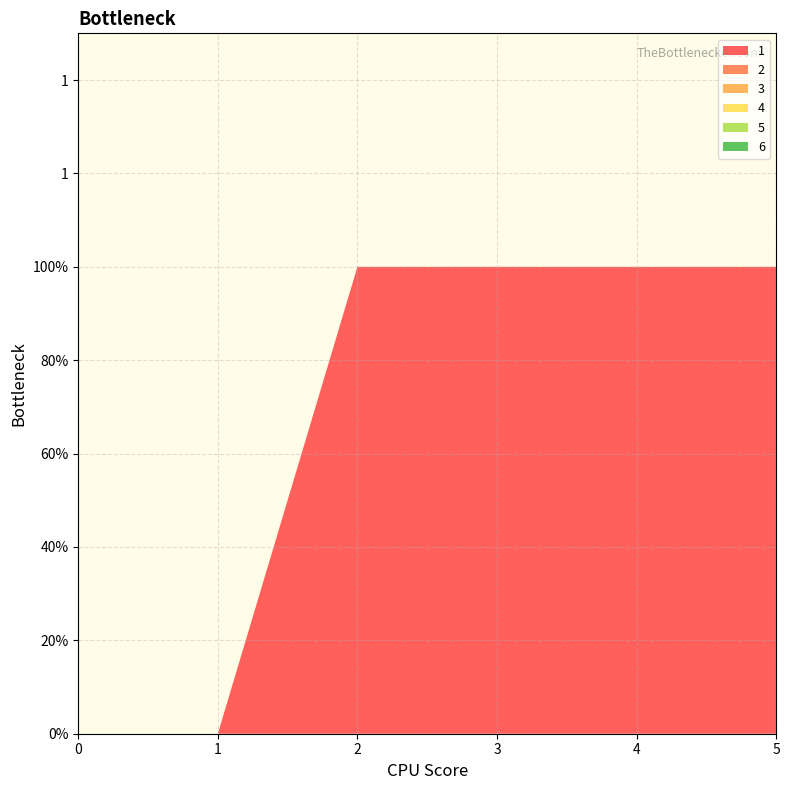

Reading left to right, transcribe all the data shown in this chart.

1: 0	0	1	1	1	1
2: 0	0	0	0	0	0
3: 0	0	0	0	0	0
4: 0	0	0	0	0	0
5: 0	0	0	0	0	0
6: 0	0	0	0	0	0